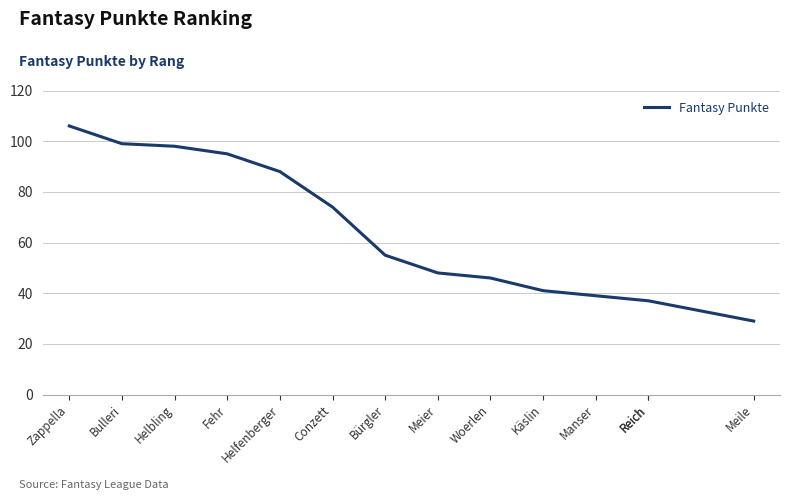

The value at Conzett is 74. True or false?

True